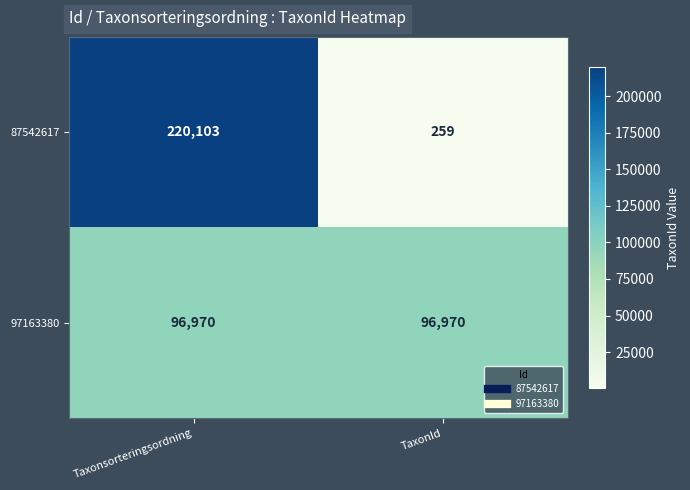

The value of 97163380 at Taxonsorteringsordning is 96970. True or false?

True